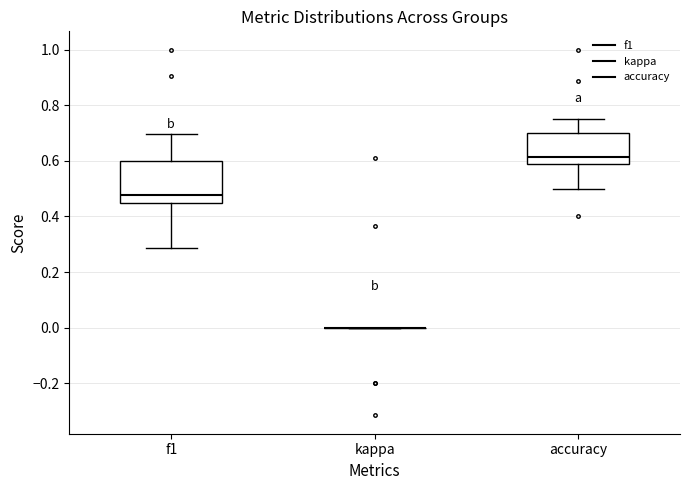

Where is the lower edge of the box for accuracy on the y-axis? The values are not printed on the chart, so give them approximately, as read against the axis.

0.58